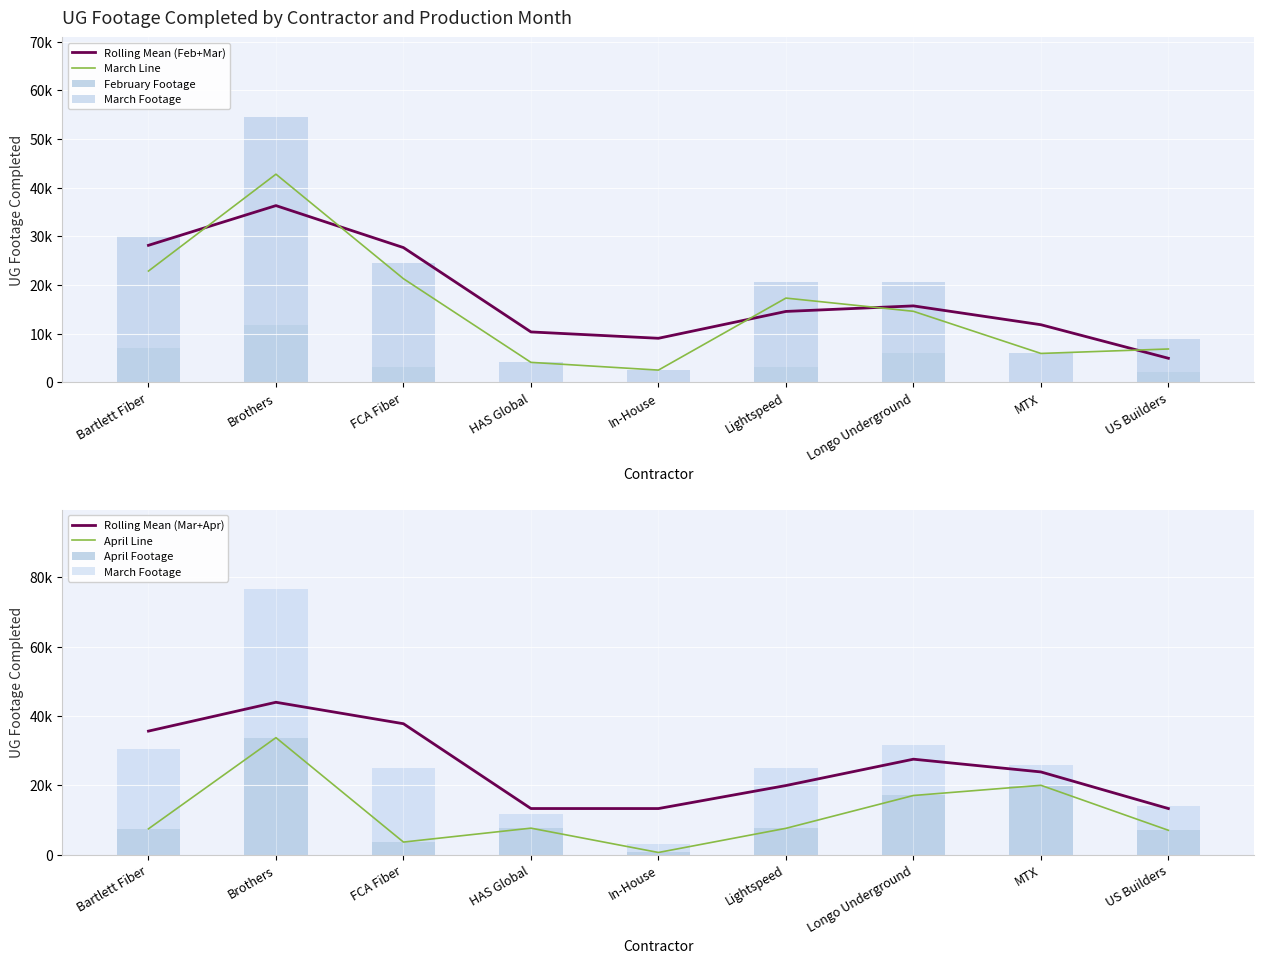

How many groups of bars are there?

9